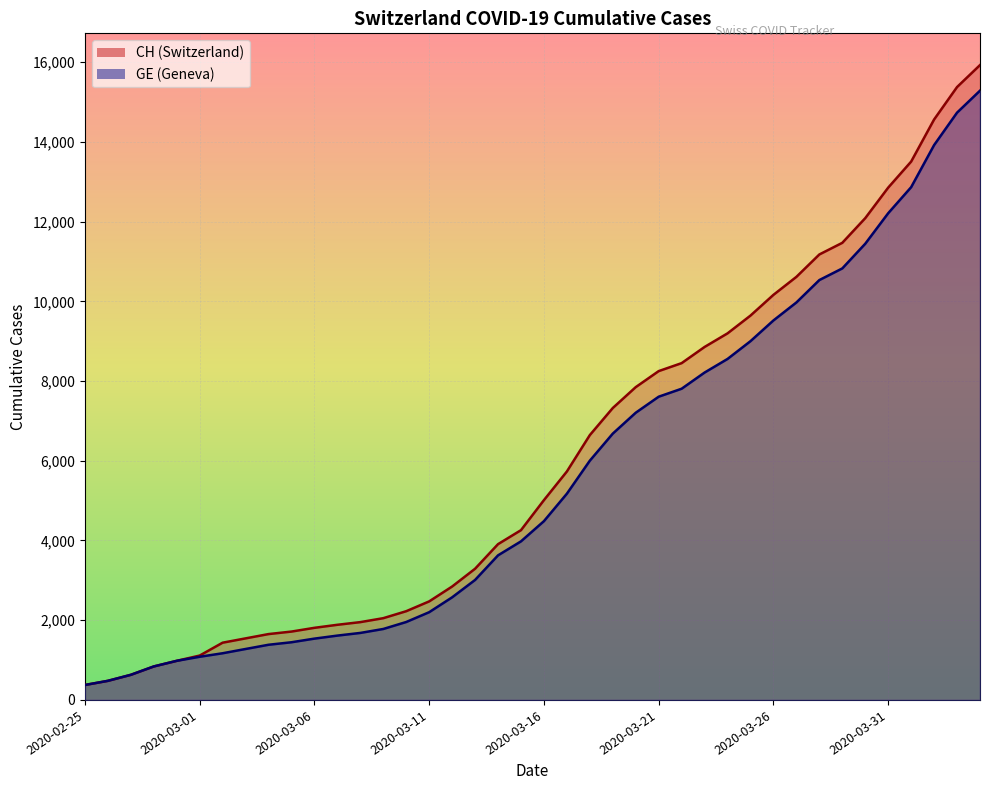

What is the average value of the CH series?

6053